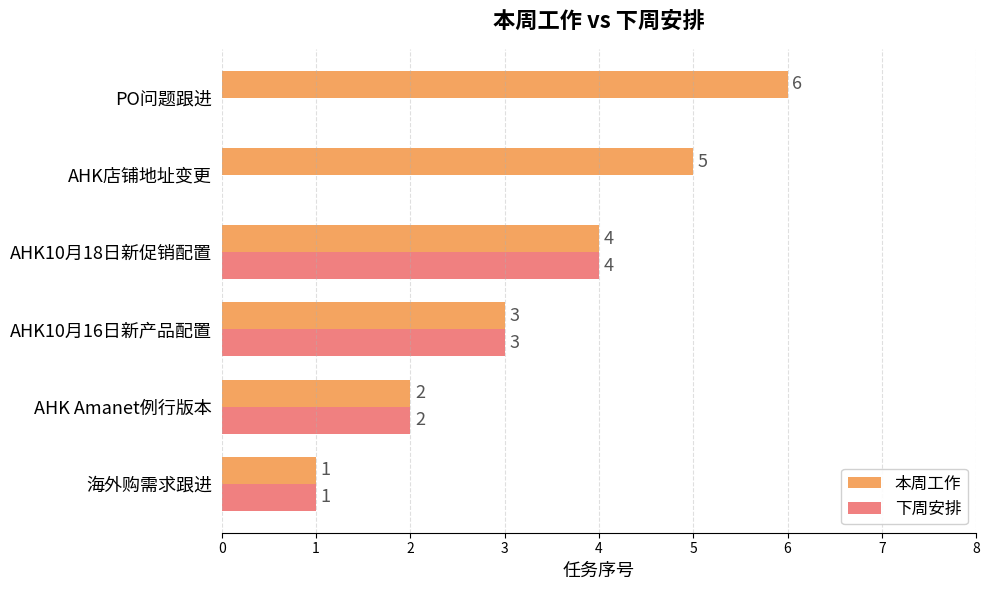

Which category has the highest value in the 本周工作 series?

PO问题跟进